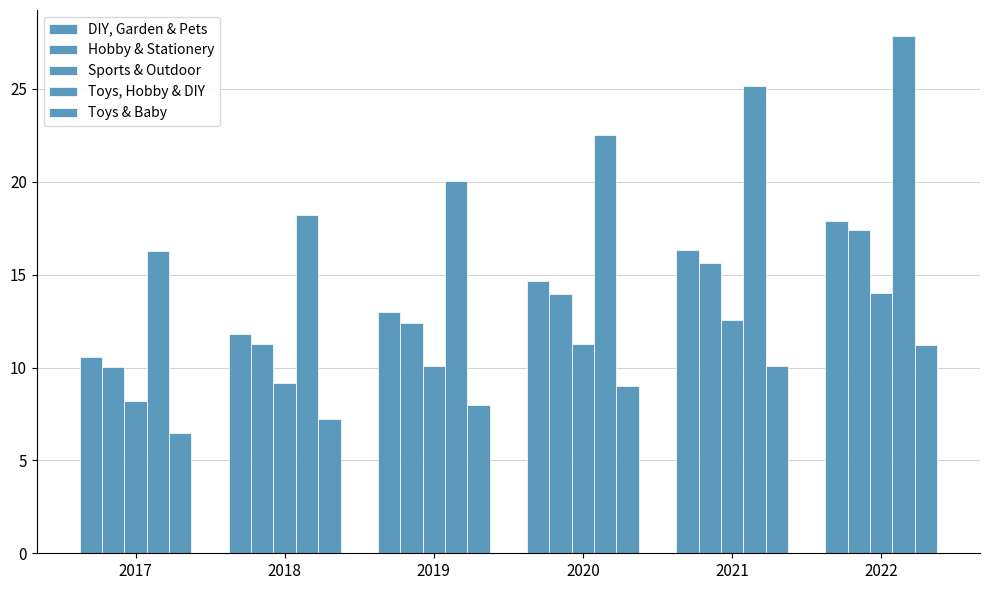

List the labels in order of Toys & Baby value, smallest first.

2017, 2018, 2019, 2020, 2021, 2022